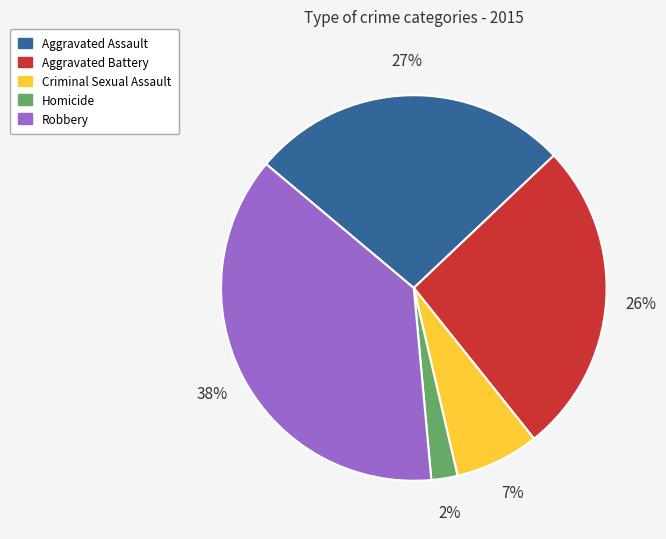

To the nearest percent, what portion does Robbery represent?

38%